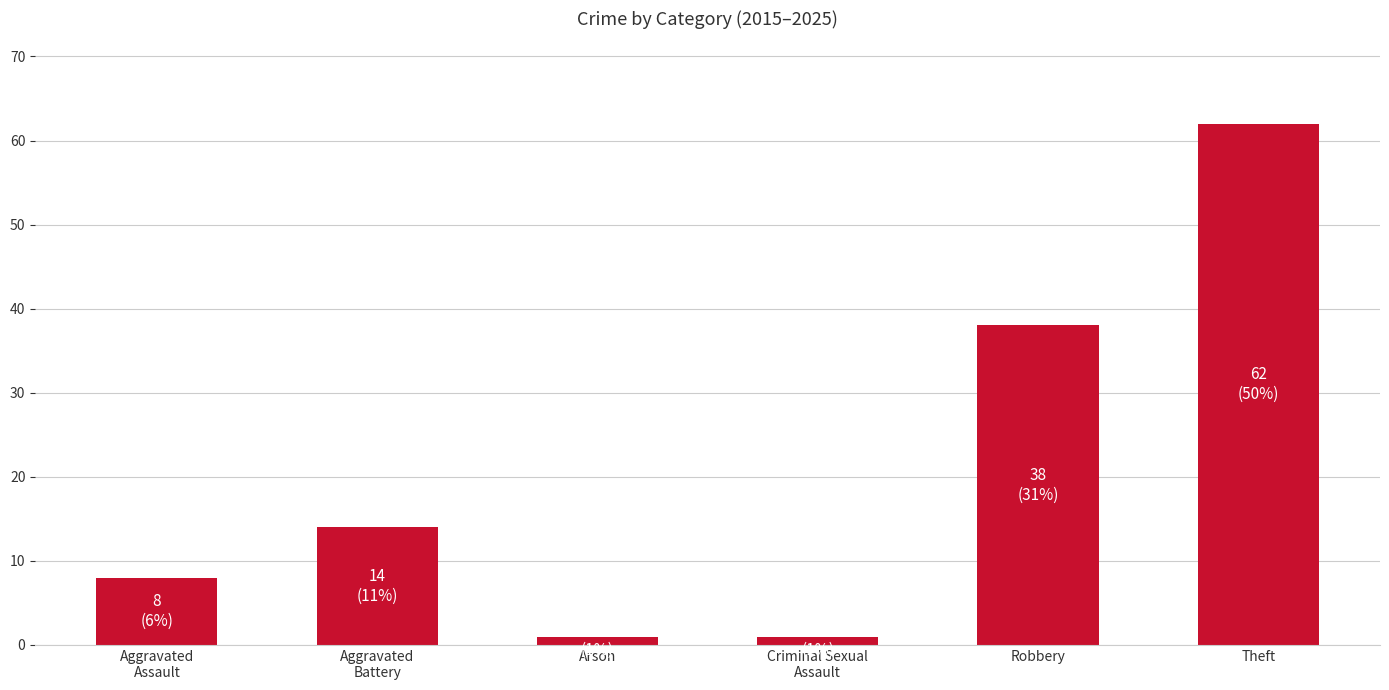

Count the number of categories in the chart.

6